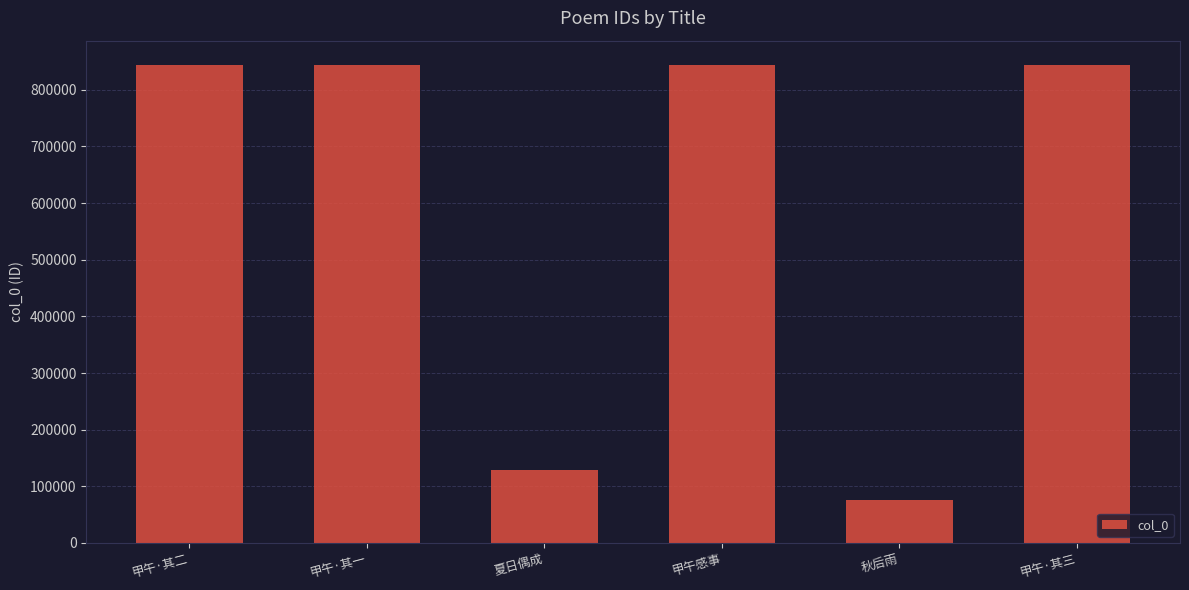

What is the change in value from 甲午·其二 to 甲午·其一?

-1